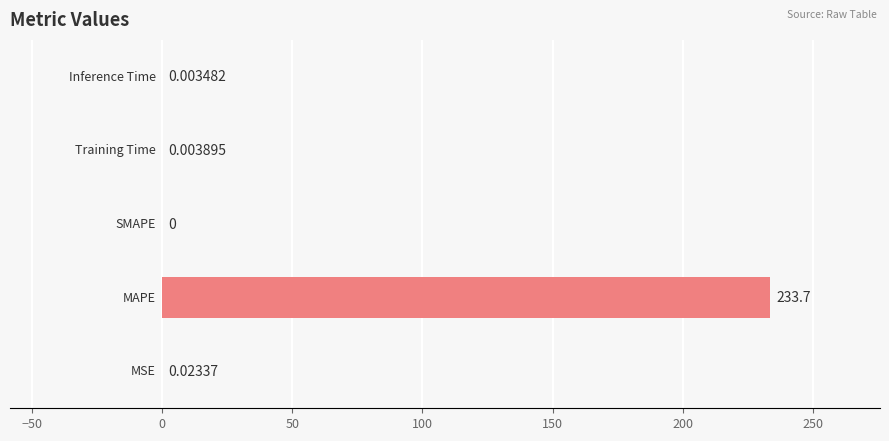

How many categories are shown in the chart?

5